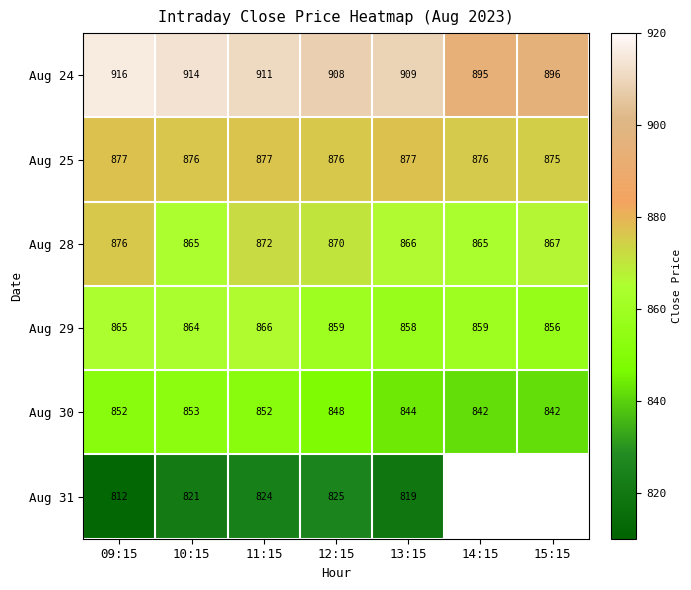

What is the maximum value shown in the chart?

915.8